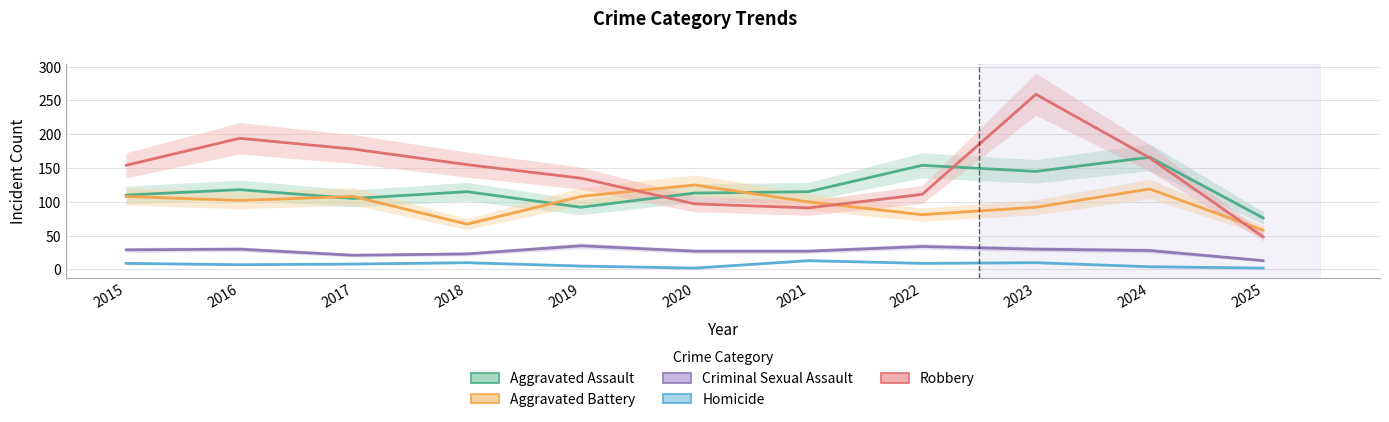

How many lines are shown in the chart?

5